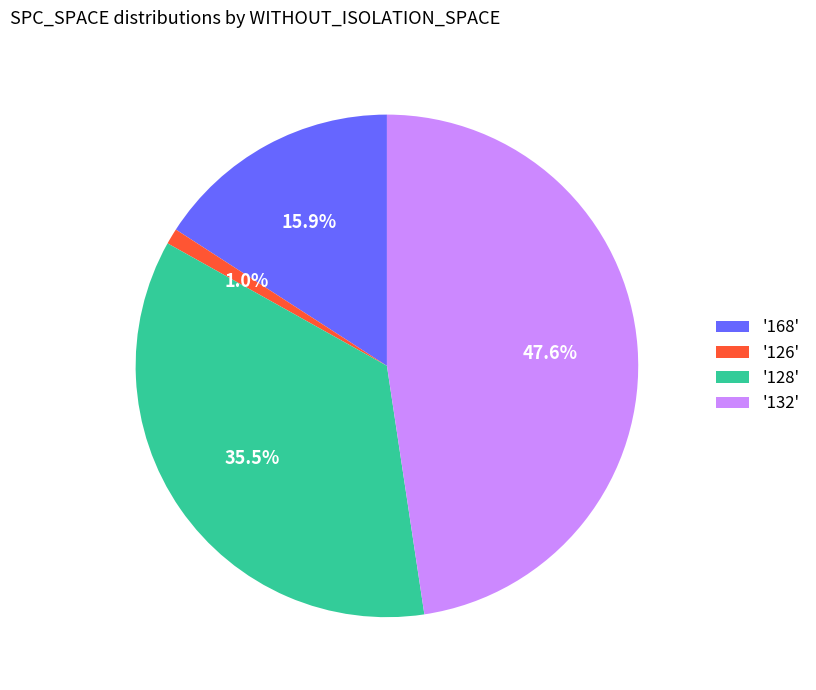

Do '168' and '132' together represent more than half of the pie?

Yes